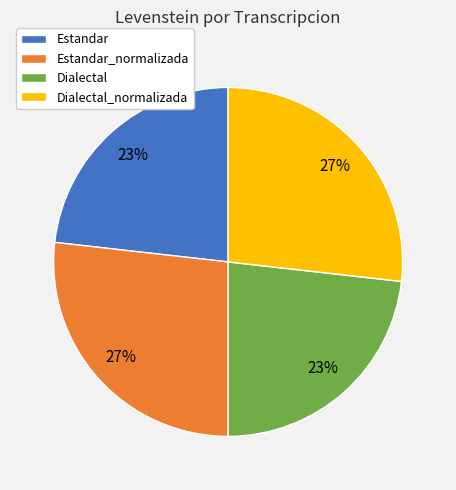

Is there a majority slice in this chart?

No